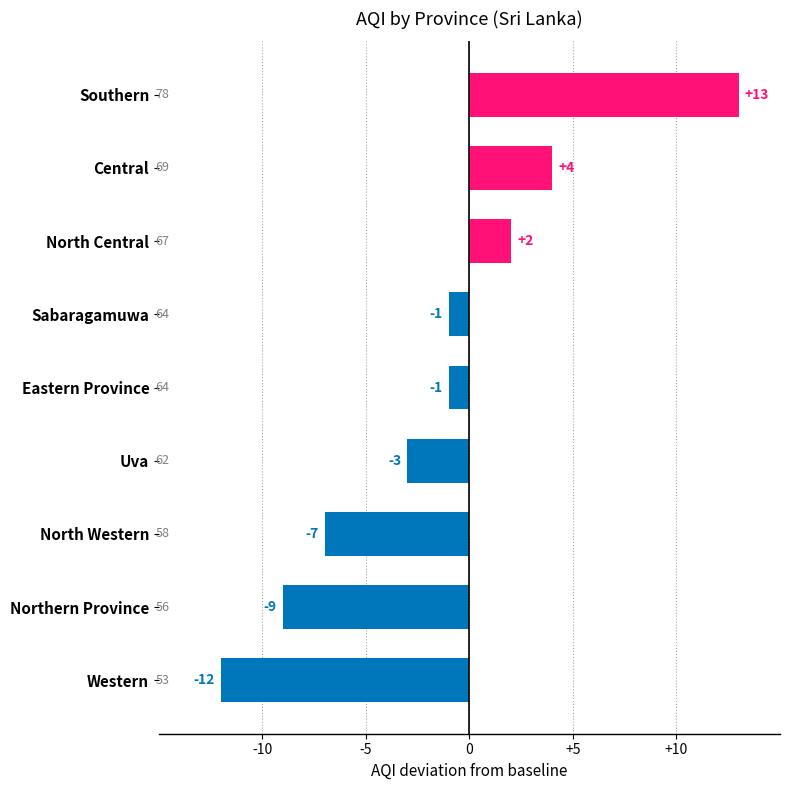

How many bars are there in total?

9